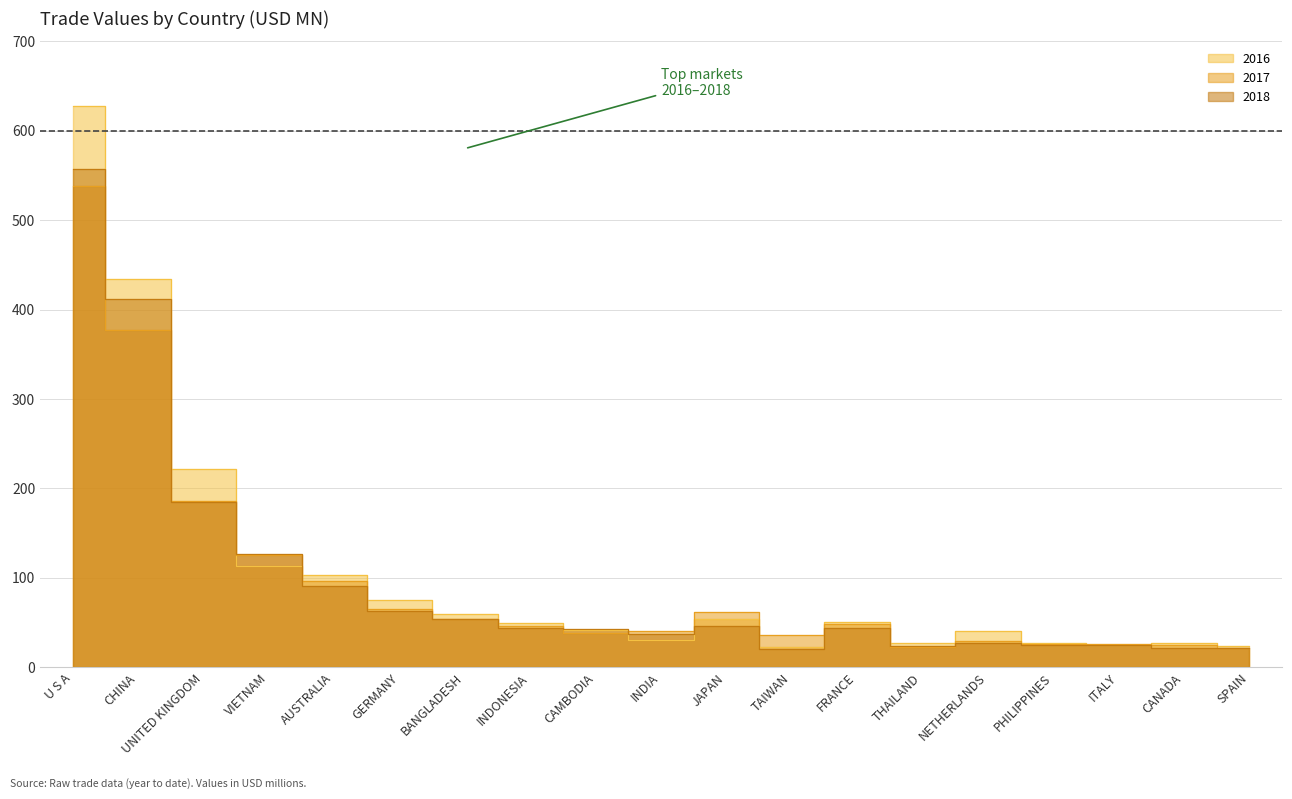

What is the label of the 13th point from the left?

FRANCE